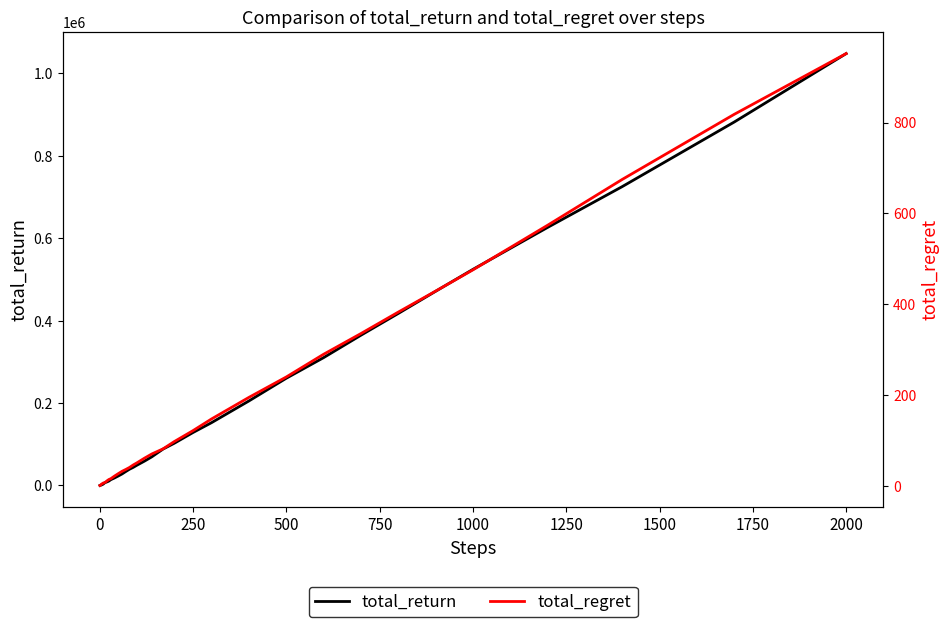

What are all the series names shown in the legend?

total_return, total_regret